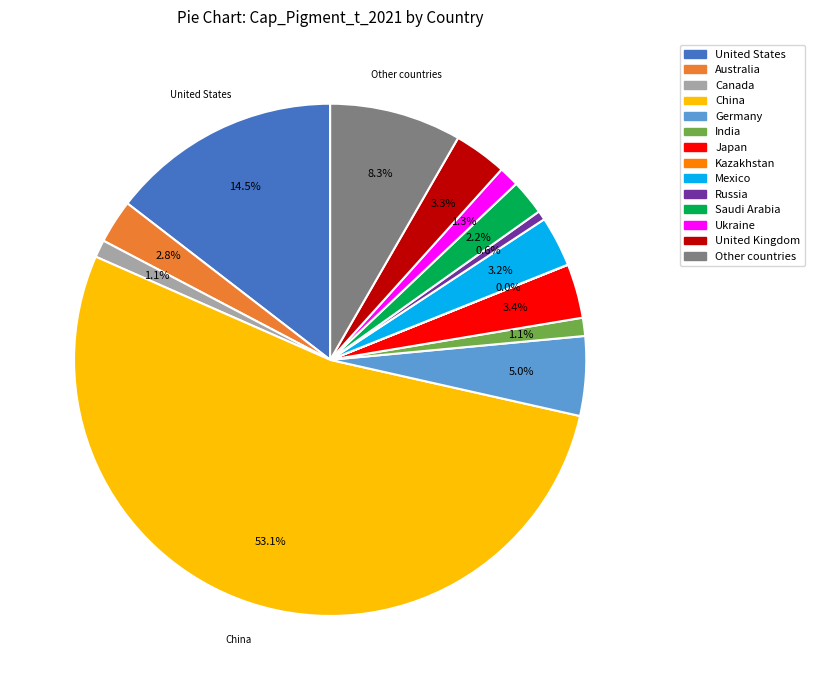

What is the largest slice in the pie chart?

China